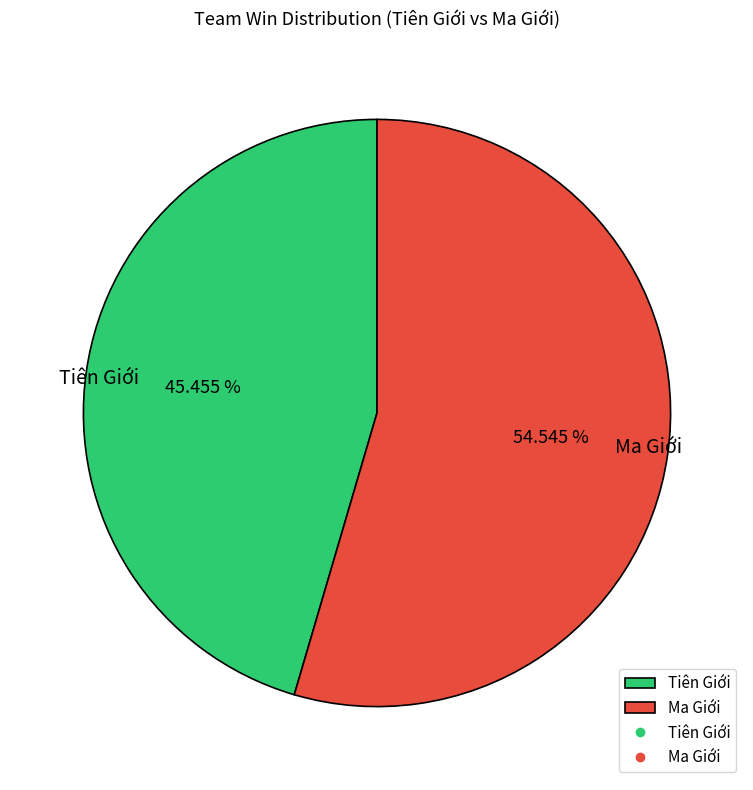

Between Ma Giới and Tiên Giới, which is larger?

Ma Giới